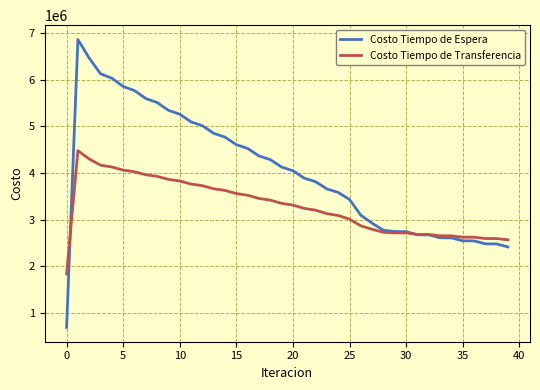

What is the lowest value of the Costo Tiempo de Transferencia series?

1833134.9